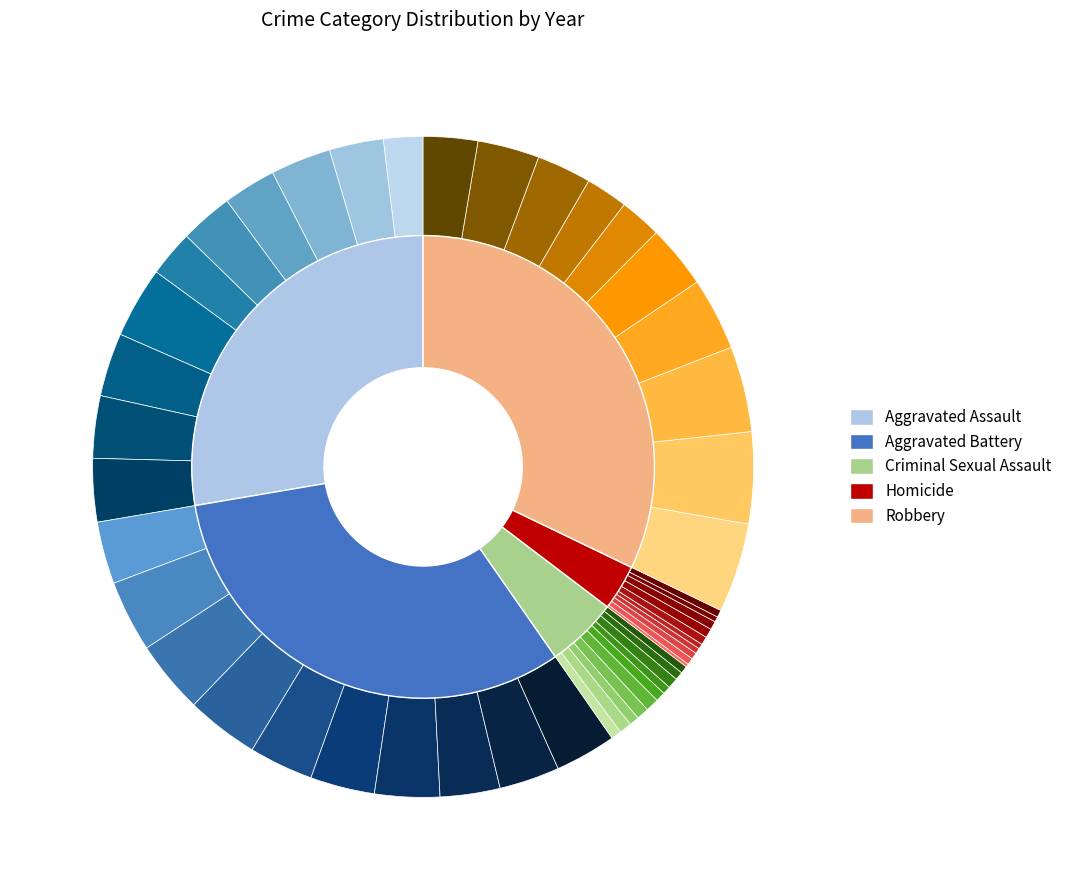

What is the smallest slice in the pie chart?

2015